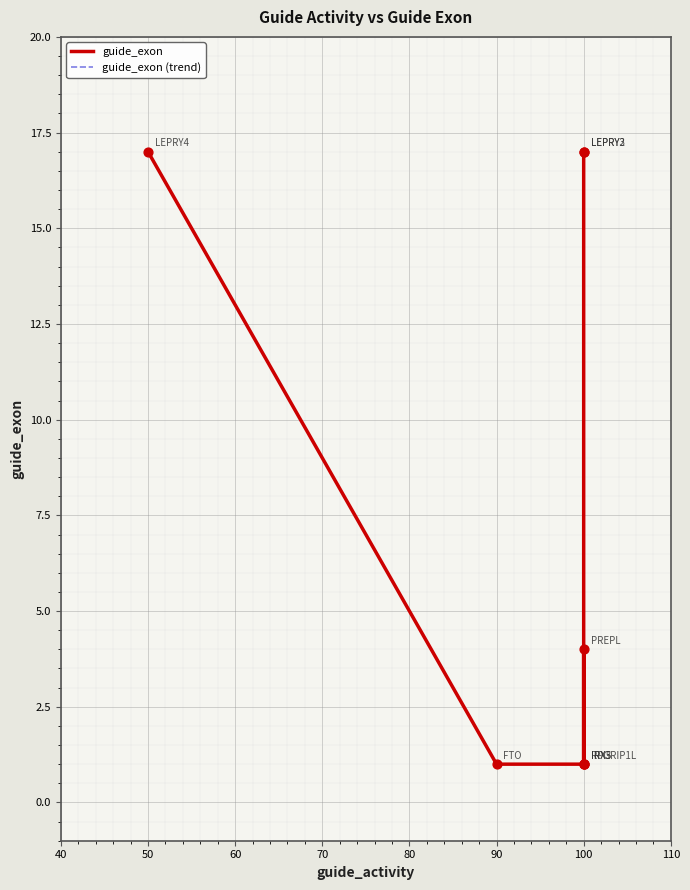

At how many categories does at least one series exceed 13?

3